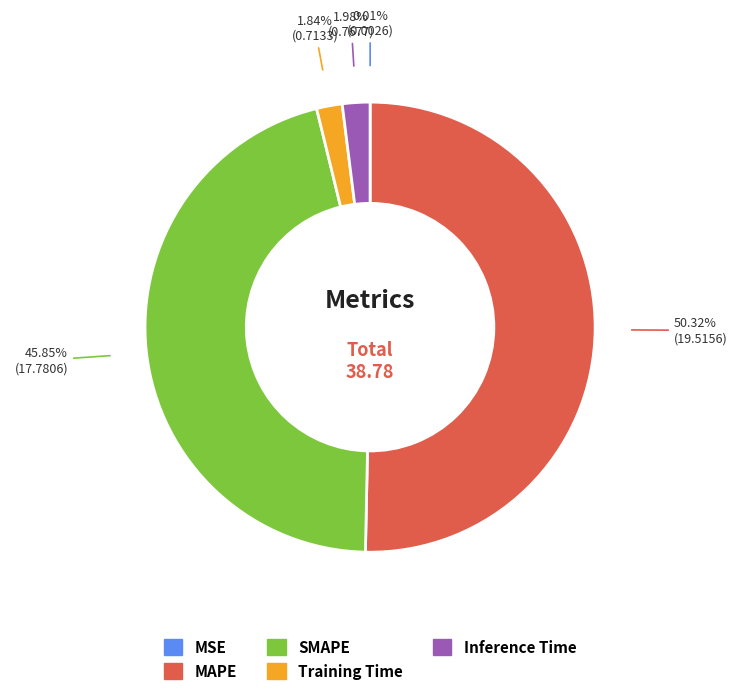

Which category has the biggest portion of the pie?

MAPE